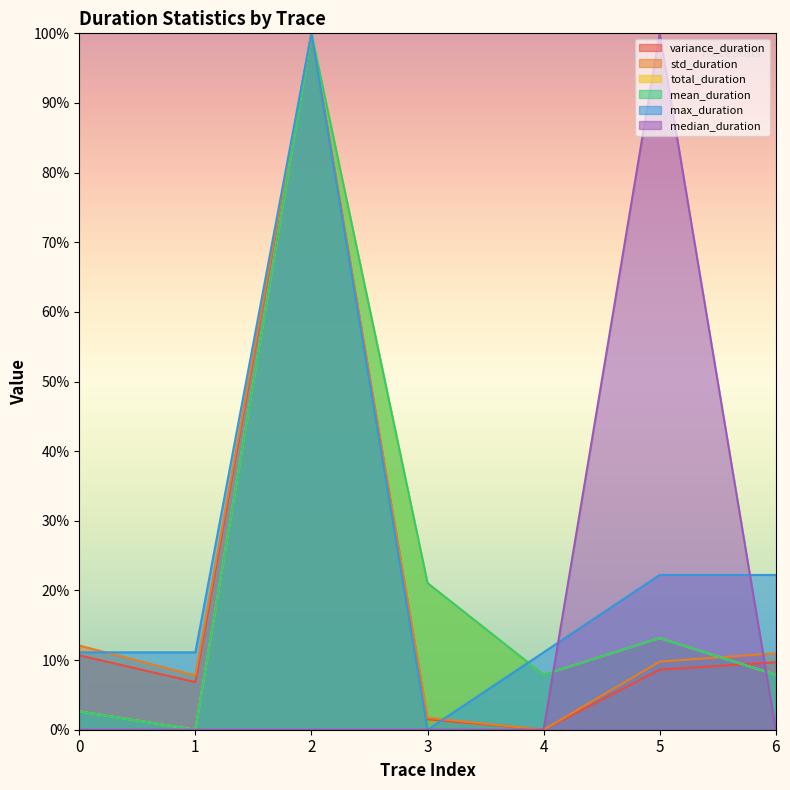

True or false: variance_duration has more than 2 interior local peaks.

False